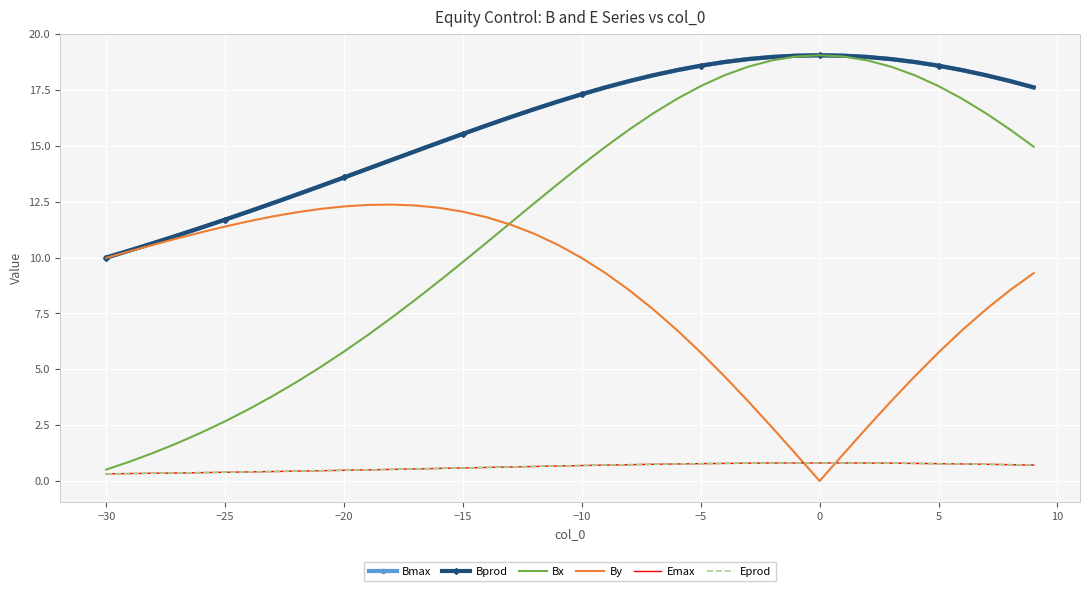

What is the lowest value of the Bx series?

0.5